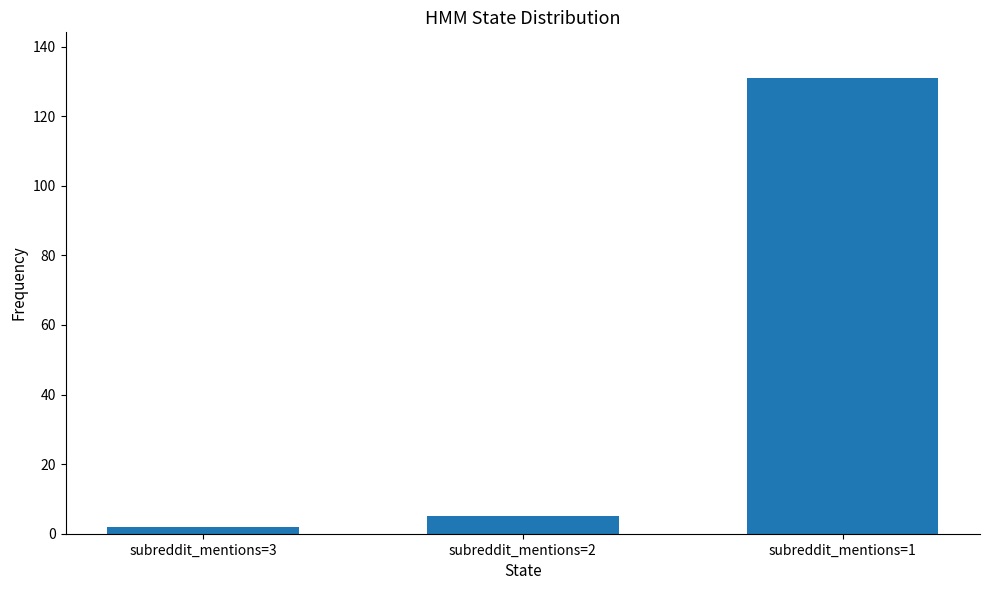

Is it true that the value at subreddit_mentions=1 is 46?

False